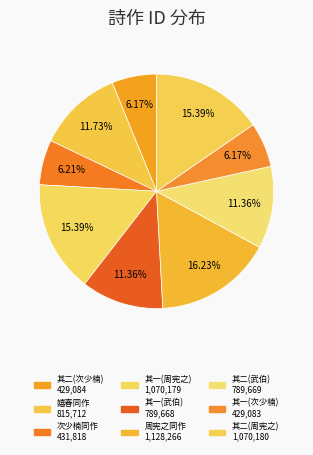

How many slices are in this pie chart?

9